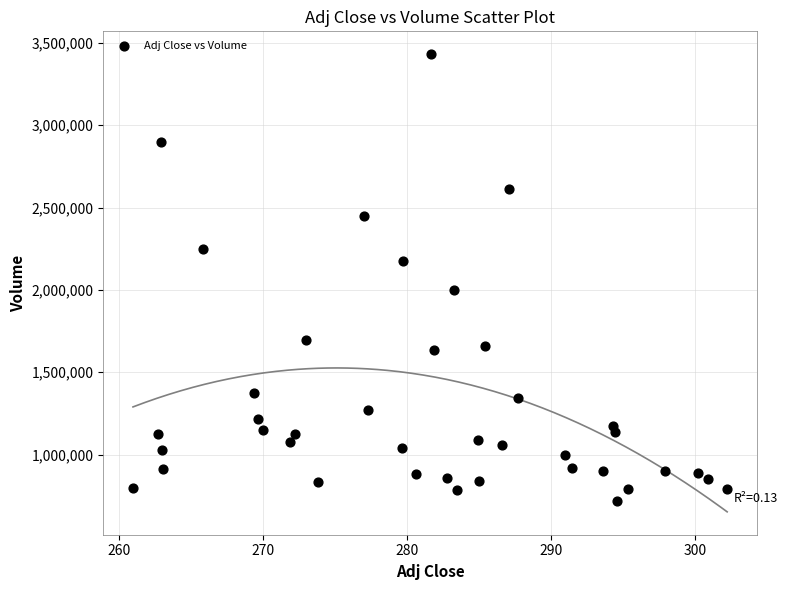

What is the range of Y values (max minus min)?

2709200